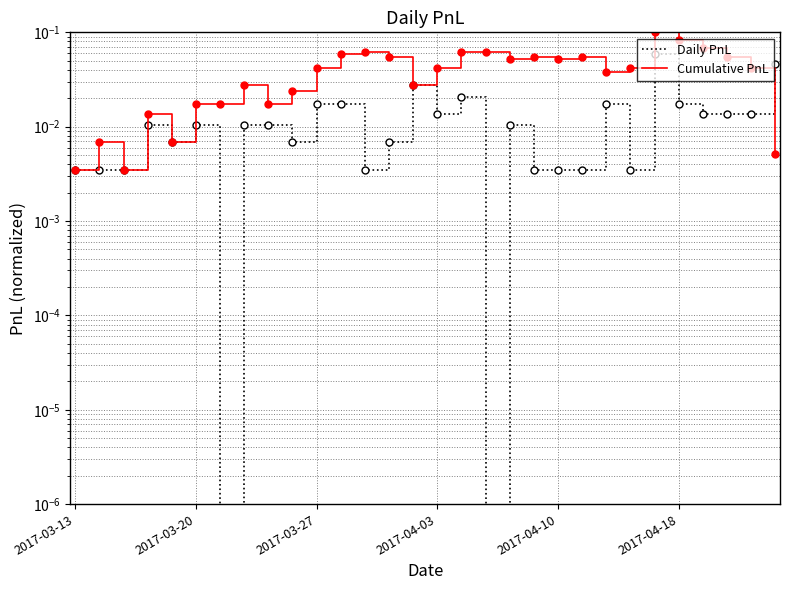

Which series has the widest spread of values?

Cumulative PnL